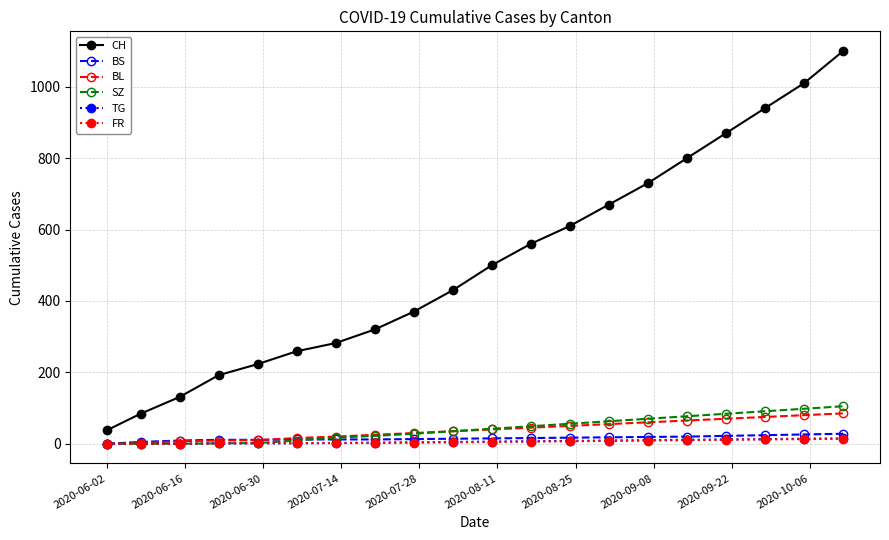

Which series has the largest total across all categories?

CH